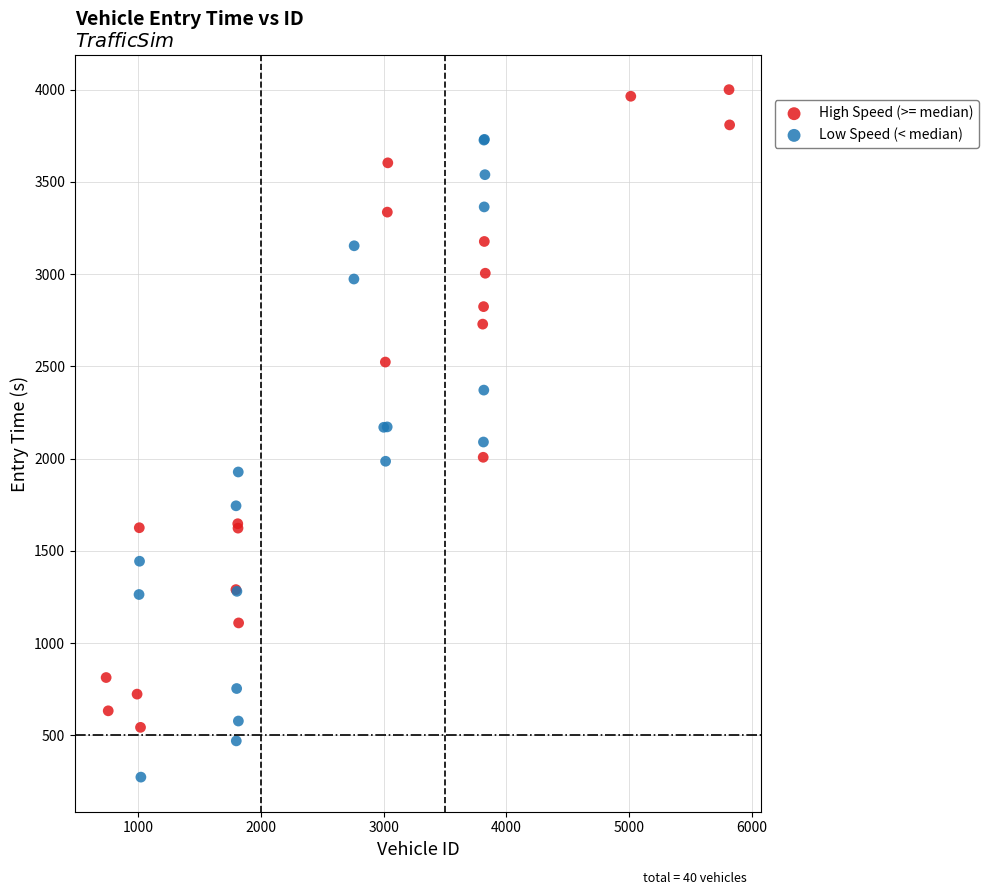

Which series reaches the maximum Y coordinate?

High Speed (>= median)